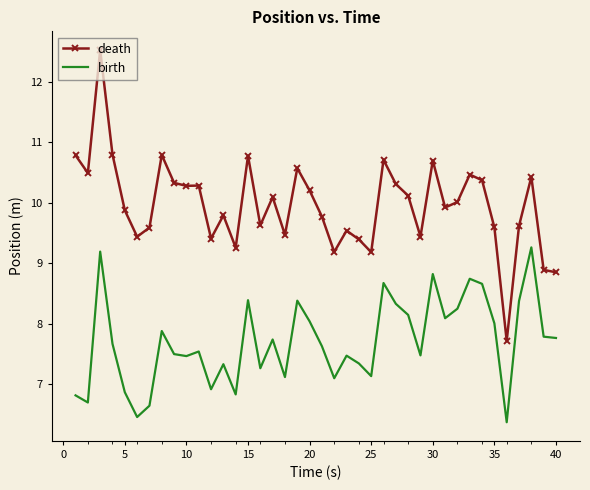

At how many categories does at least one series exceed 6?

40